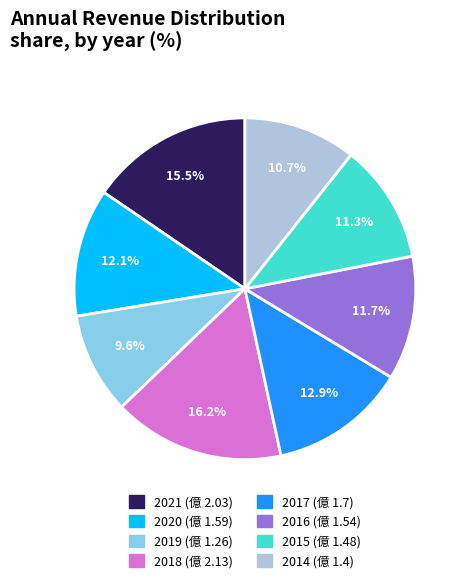

Is 2021 the majority of the pie?

No